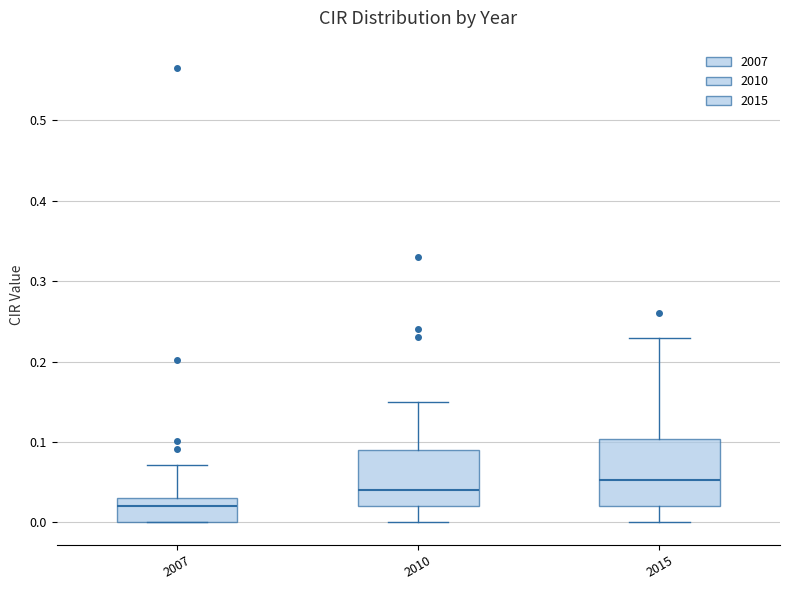

Reading left to right, transcribe this box plot: for each box, give where its median line is, the range the box spans, and where its two whiskers end, as read against the y-axis. The values are not printed on the chart, so give them approximately, as read against the axis.

2007: median 0.02, box 0.00 to 0.03, whiskers 0.00 to 0.07
2010: median 0.04, box 0.02 to 0.09, whiskers 0.00 to 0.15
2015: median 0.05, box 0.02 to 0.10, whiskers 0.00 to 0.23